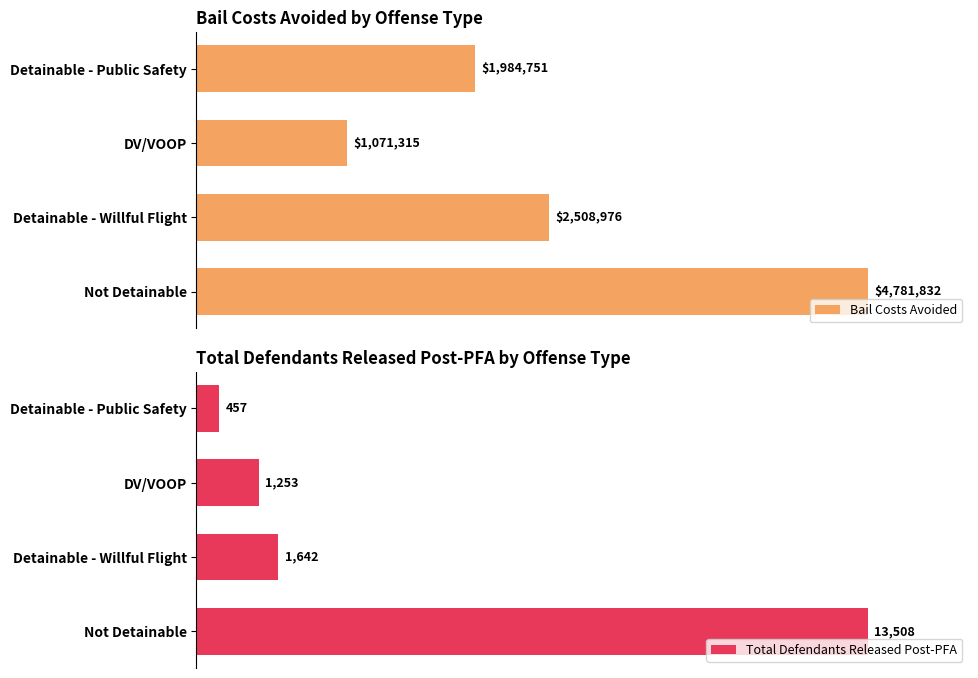

Is the value of Total Defendants Released Post-PFA at Detainable - Willful Flight greater than the value of Bail Costs Avoided at Not Detainable?

No